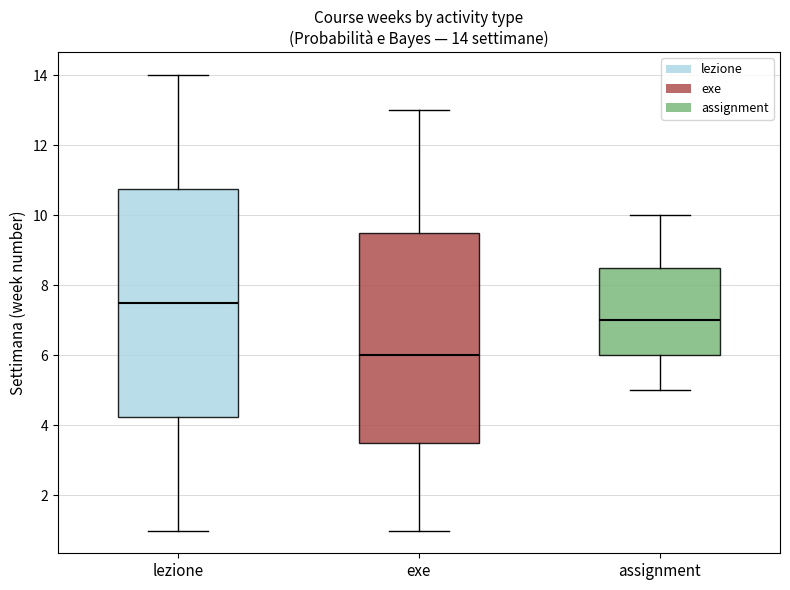

Which box's median line is the lowest?

exe